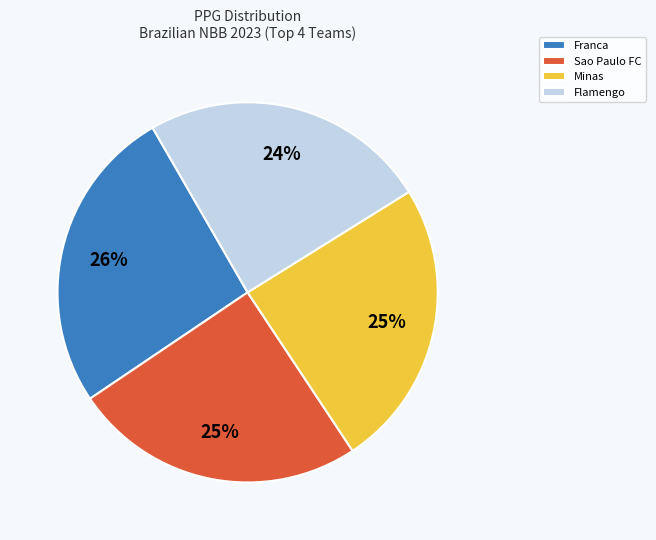

Is it true that Franca is 34% of the pie?

False